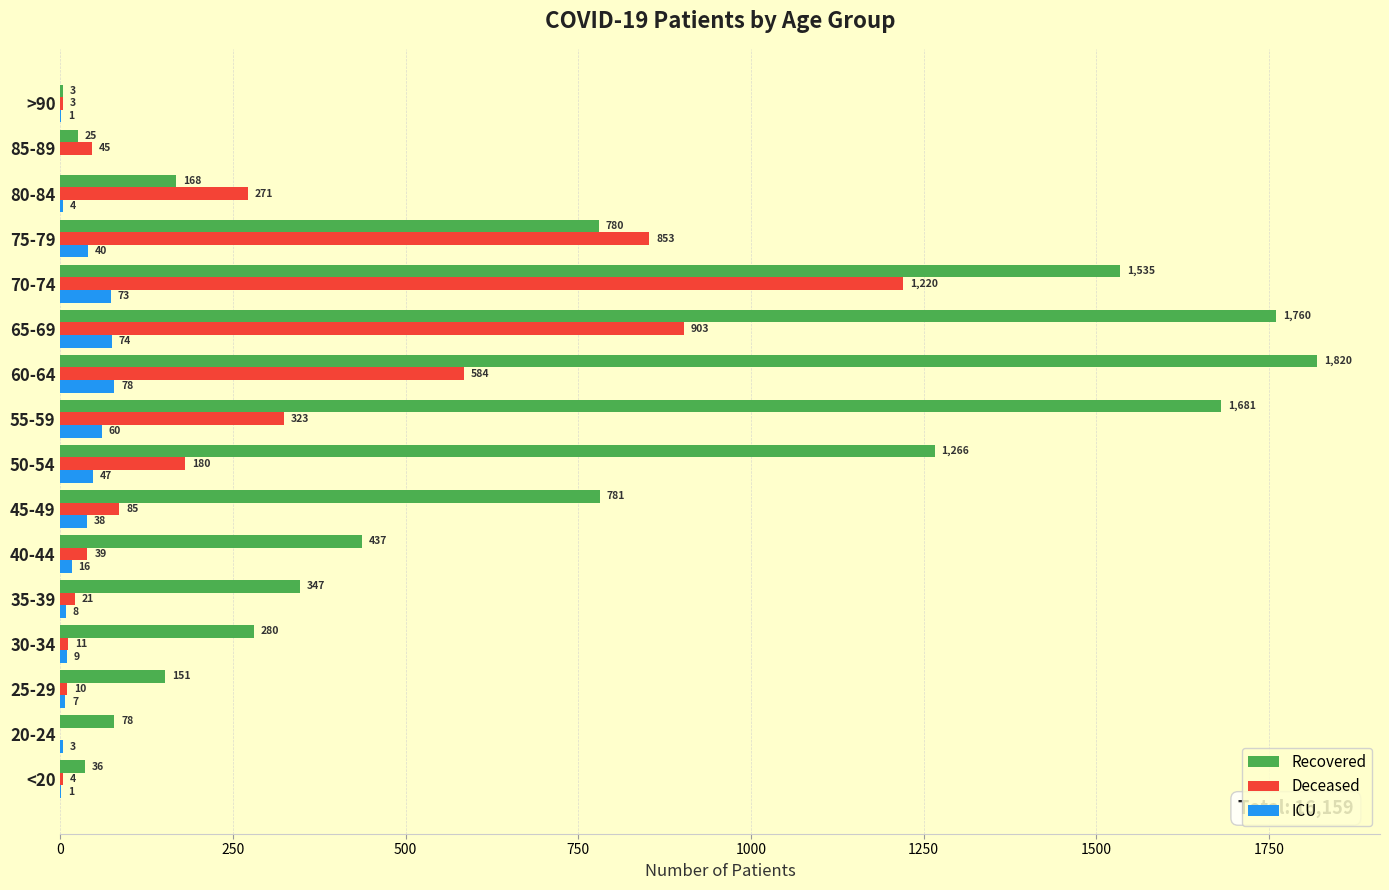

At which category does the chart reach its peak across all series?

60-64